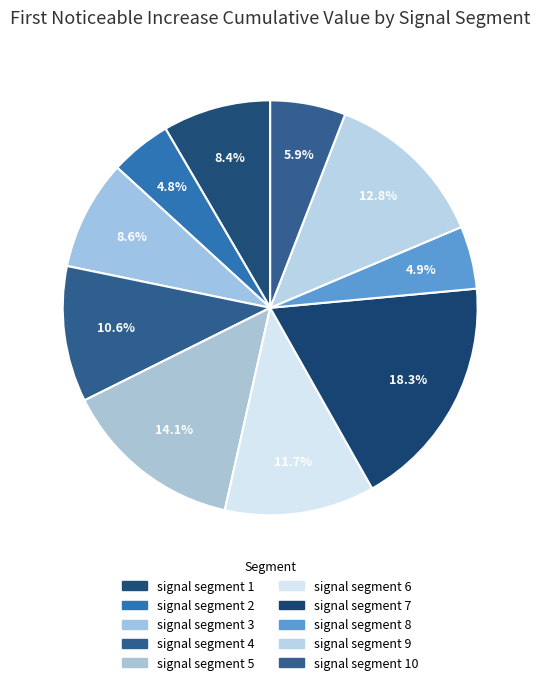

Count the number of slices in the pie.

10